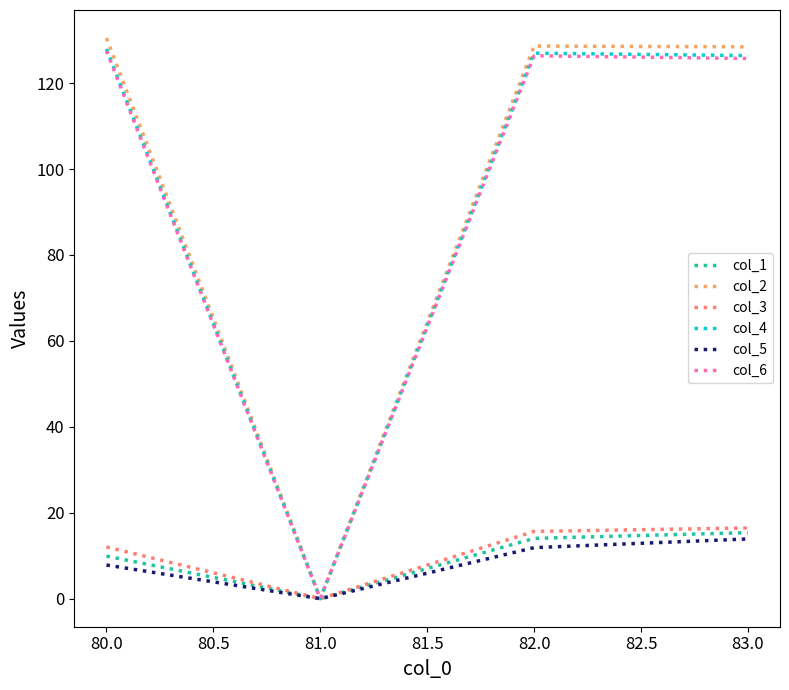

Which category has the lowest value in the col_2 series?

81.0